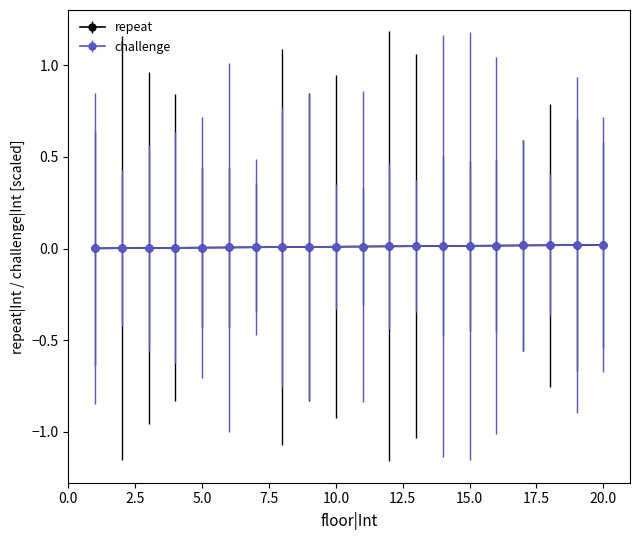

Is this an area chart (filled region under the line)?

No